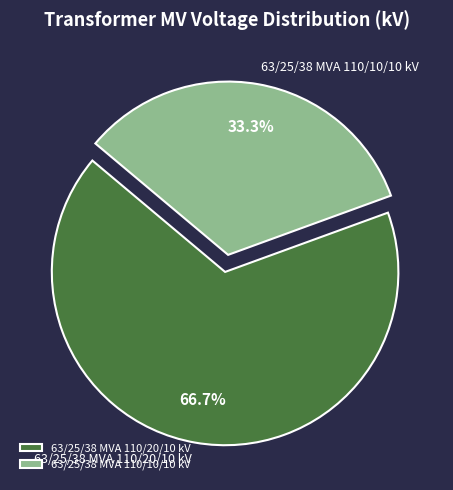

To the nearest percent, what is the combined percentage of 63/25/38 MVA 110/10/10 kV and 63/25/38 MVA 110/20/10 kV?

100%